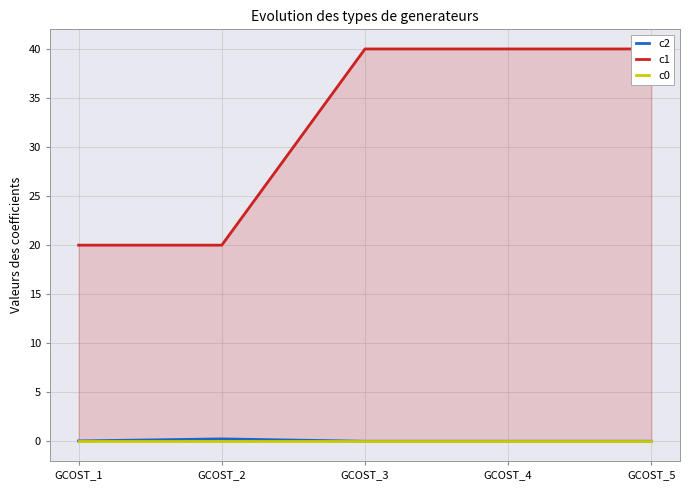

True or false: c1 and c0 intersect in this chart.

False